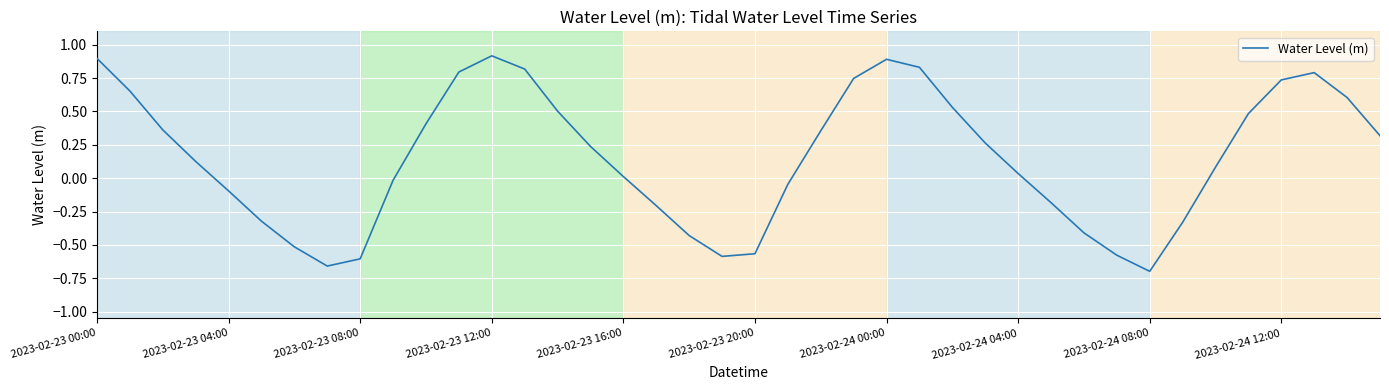

What is the greatest value displayed?

0.9